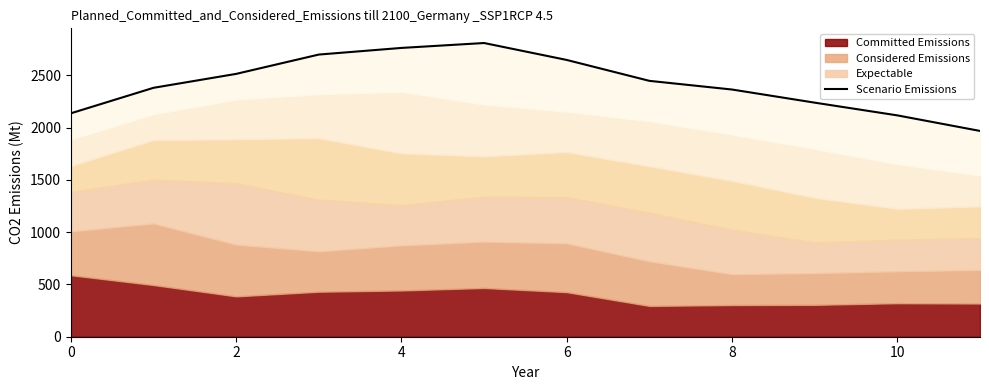

What is the value of the 9th point from the left?

2763.9